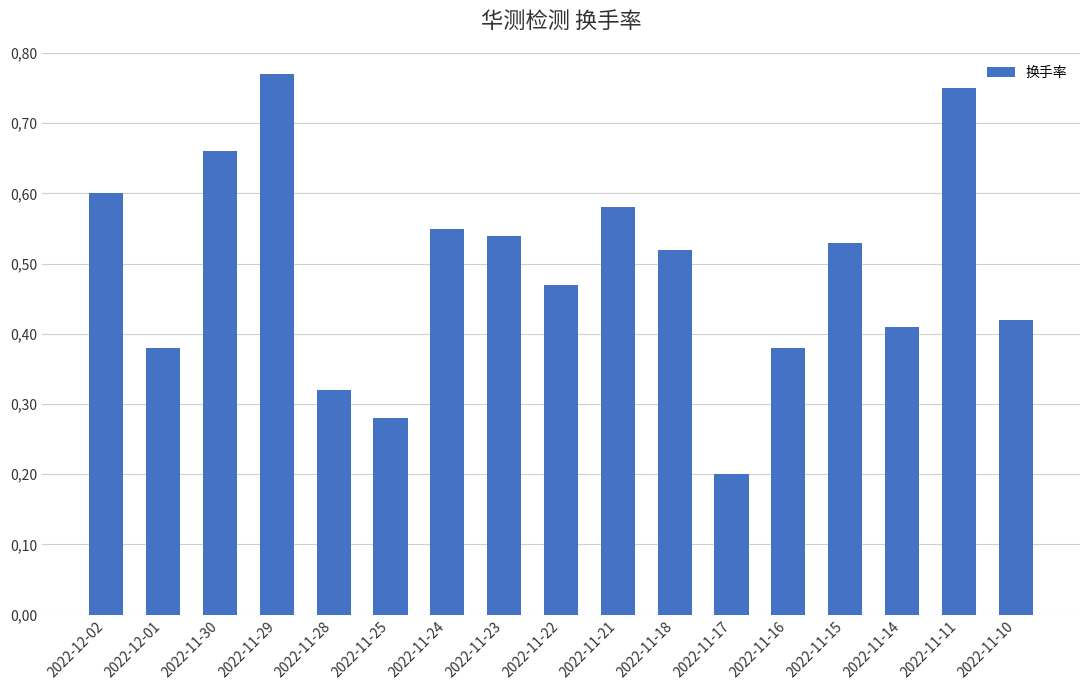

Count the values in the range 0 to 1.

17